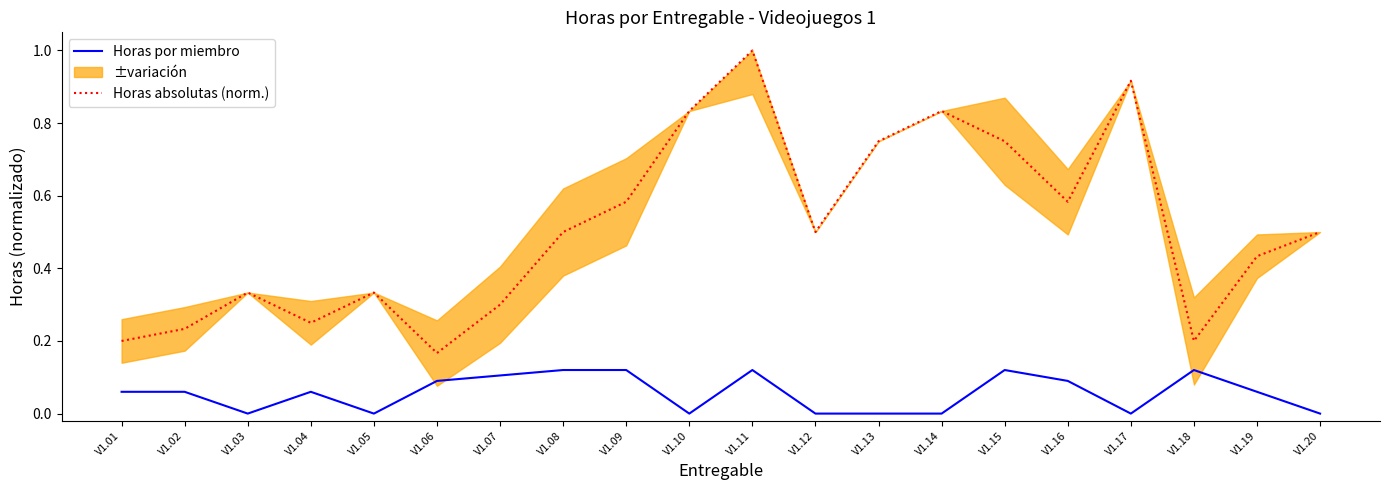

Is the value of Horas por miembro at V1.06 greater than the value of Horas absolutas (norm.) at V1.07?

No